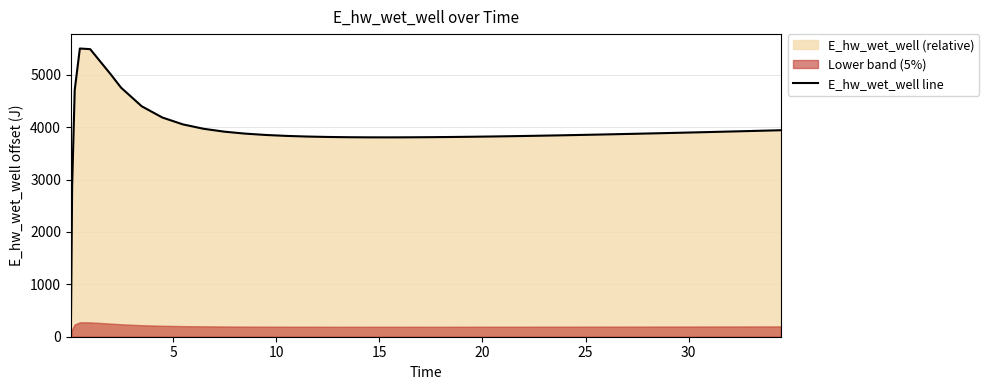

True or false: the data shows 1582.5 at 24.

False